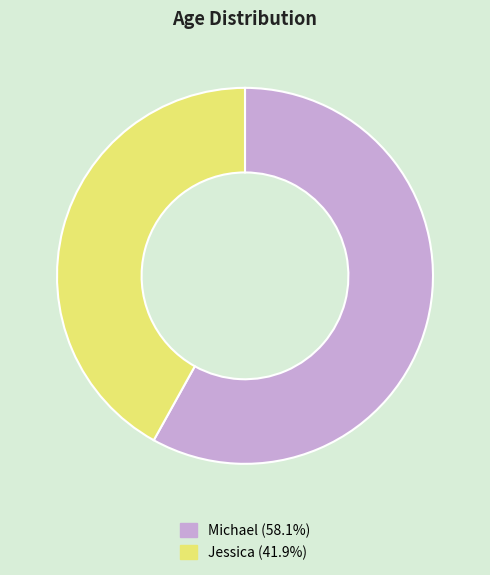

Do Michael (58.1%) and Jessica (41.9%) together represent more than half of the pie?

Yes